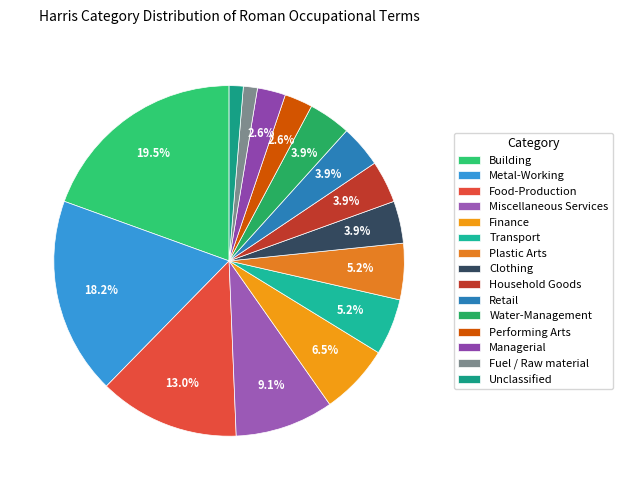

Which has a higher value, Water-Management or Managerial?

Water-Management